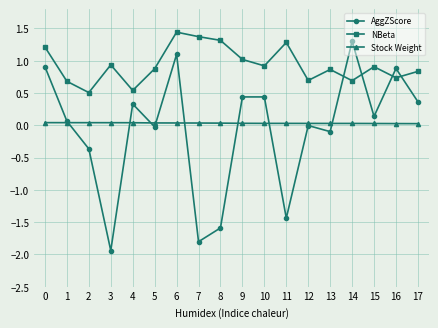

True or false: AggZScore has a value of -0.0 at 5.

True